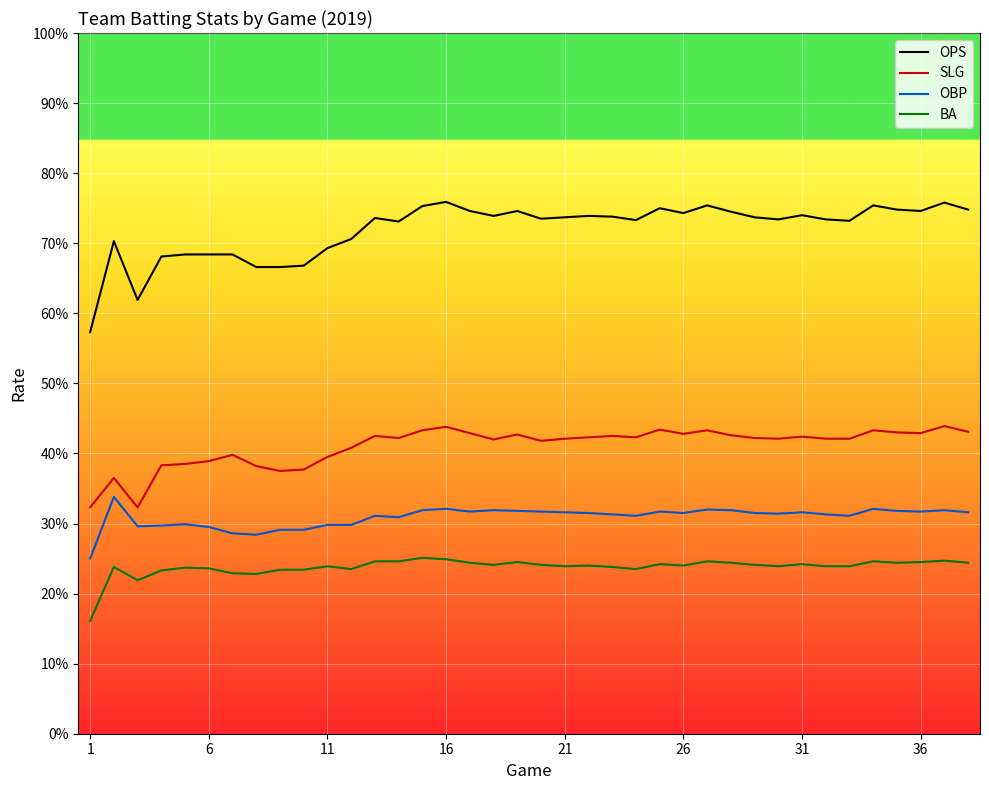

What is the average value of the BA series?

0.2